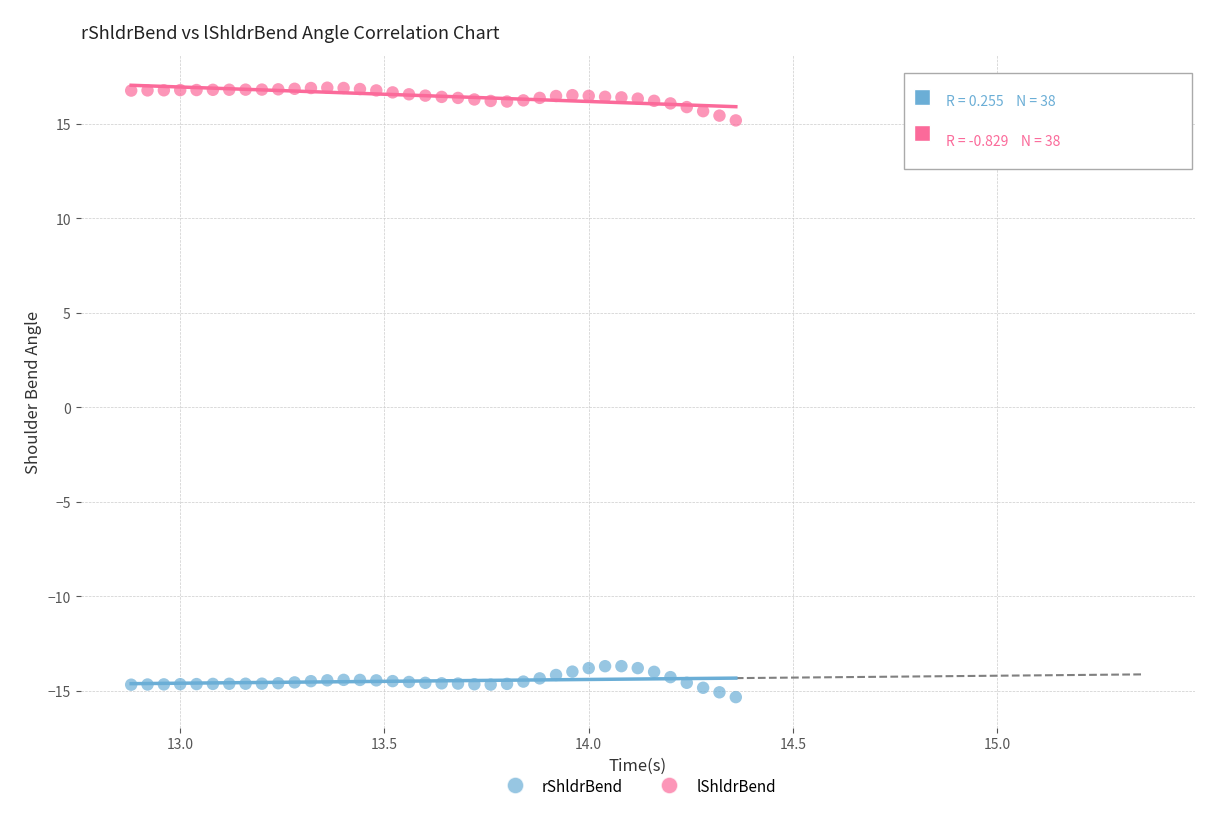

Across all data points, what is the range of Y values (max minus min)?

32.2